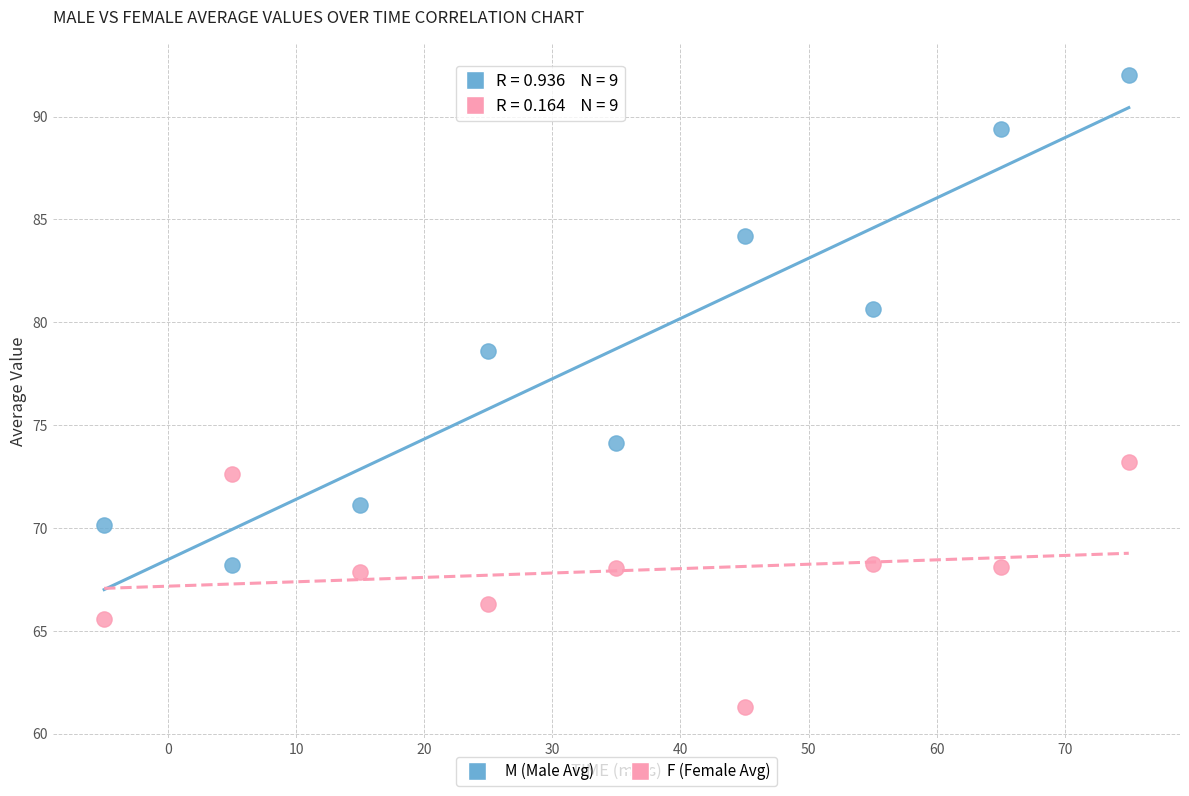

Across all data points, what is the range of Y values (max minus min)?

30.7